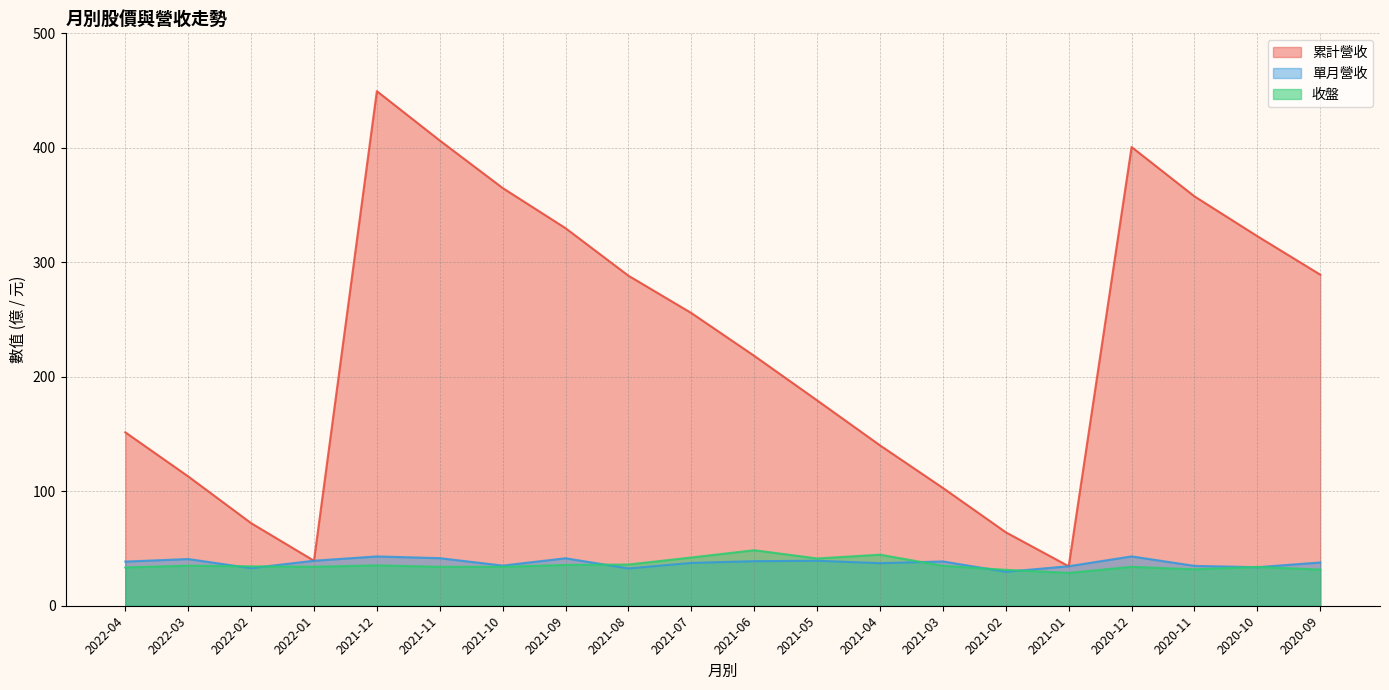

True or false: 累計營收 and 單月營收 intersect in this chart.

False